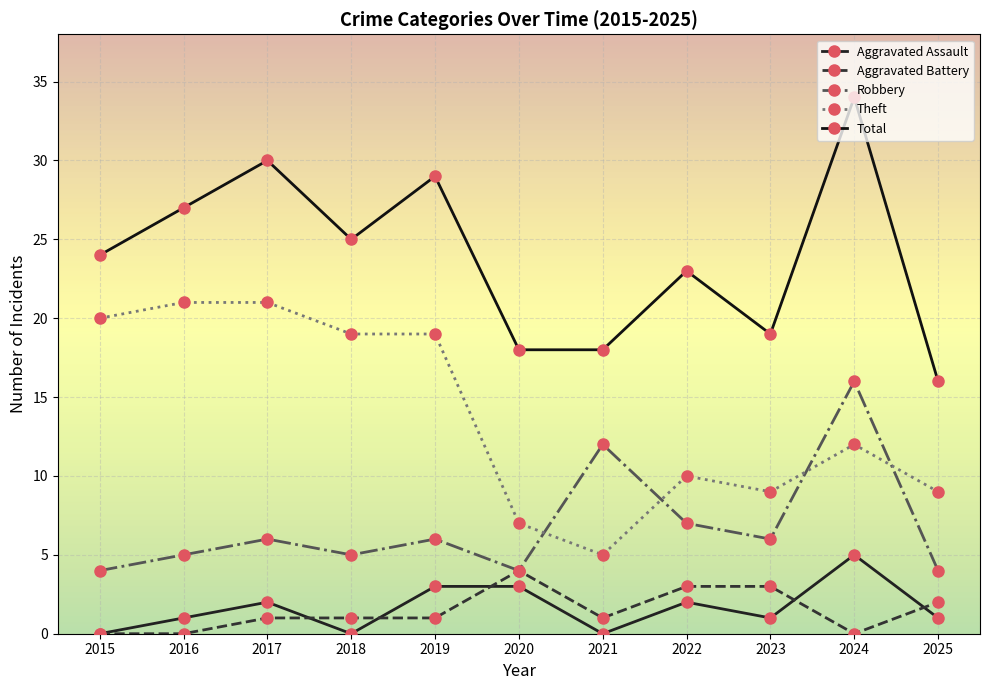

The value of Theft at 2020 is 7. True or false?

True